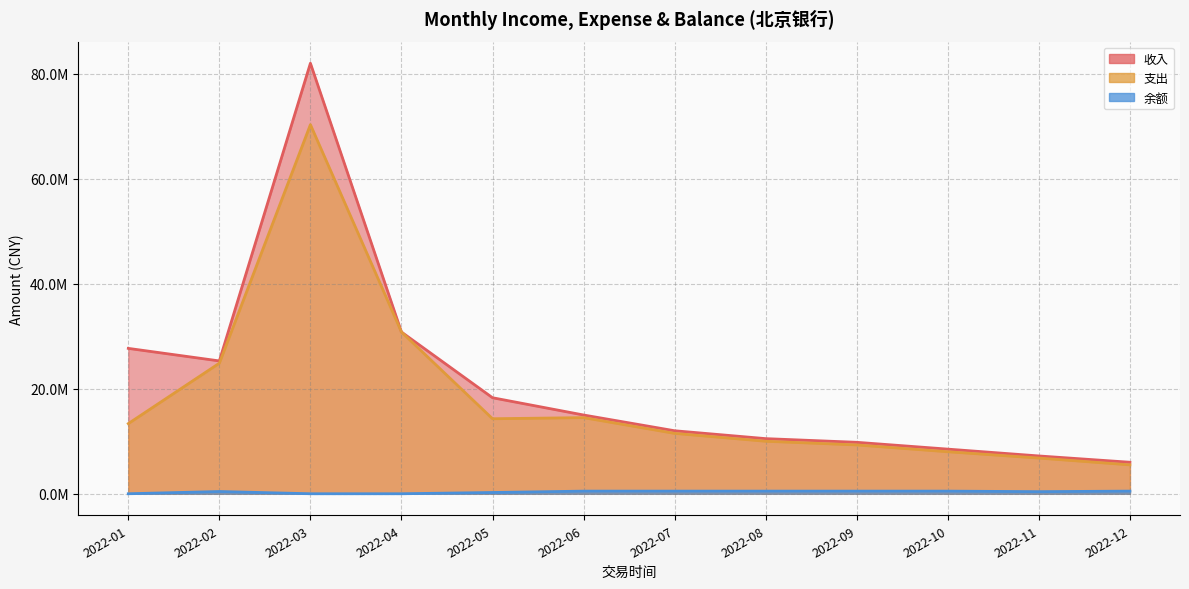

How many distinct data groups are displayed?

3